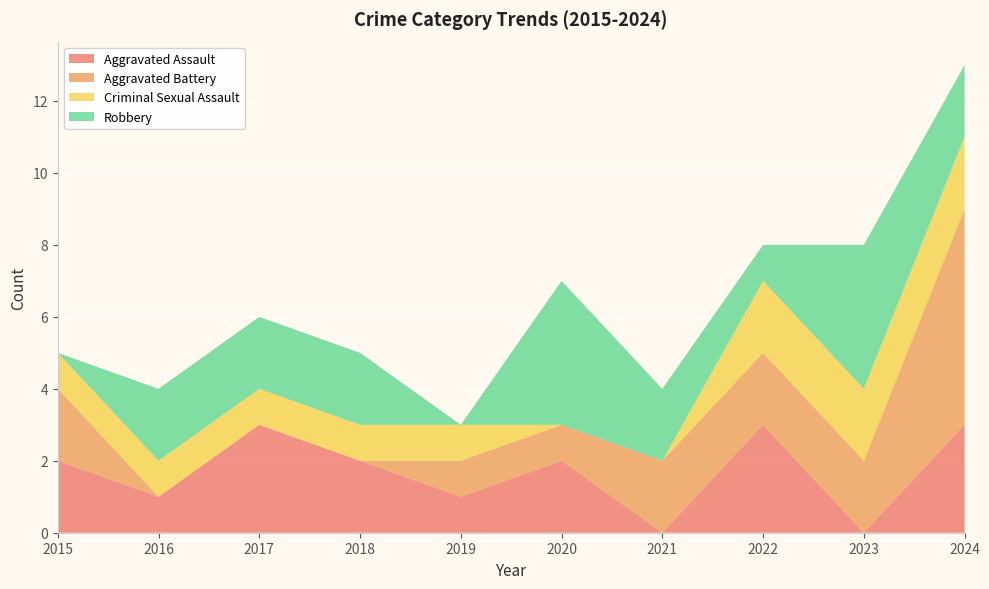

Reading left to right, extract all data points from this chart.

Aggravated Assault: 2	1	3	2	1	2	0	3	0	3
Aggravated Battery: 2	0	0	0	1	1	2	2	2	6
Criminal Sexual Assault: 1	1	1	1	1	0	0	2	2	2
Robbery: 0	2	2	2	0	4	2	1	4	2